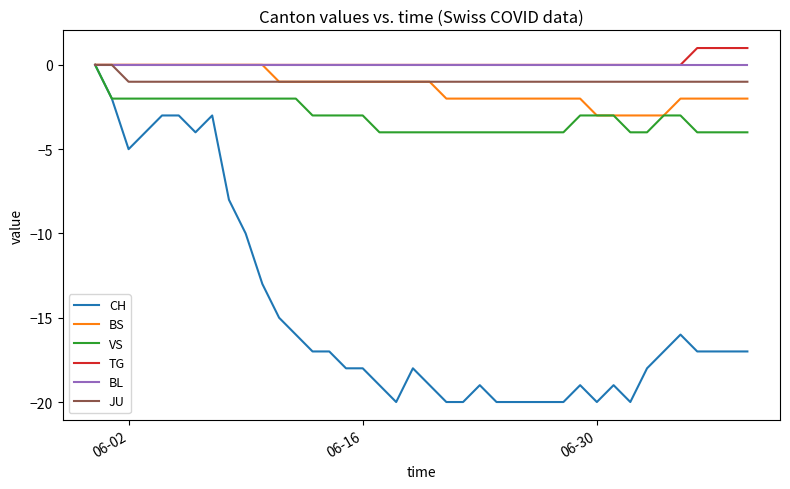

Which series has the largest range (max minus min)?

CH